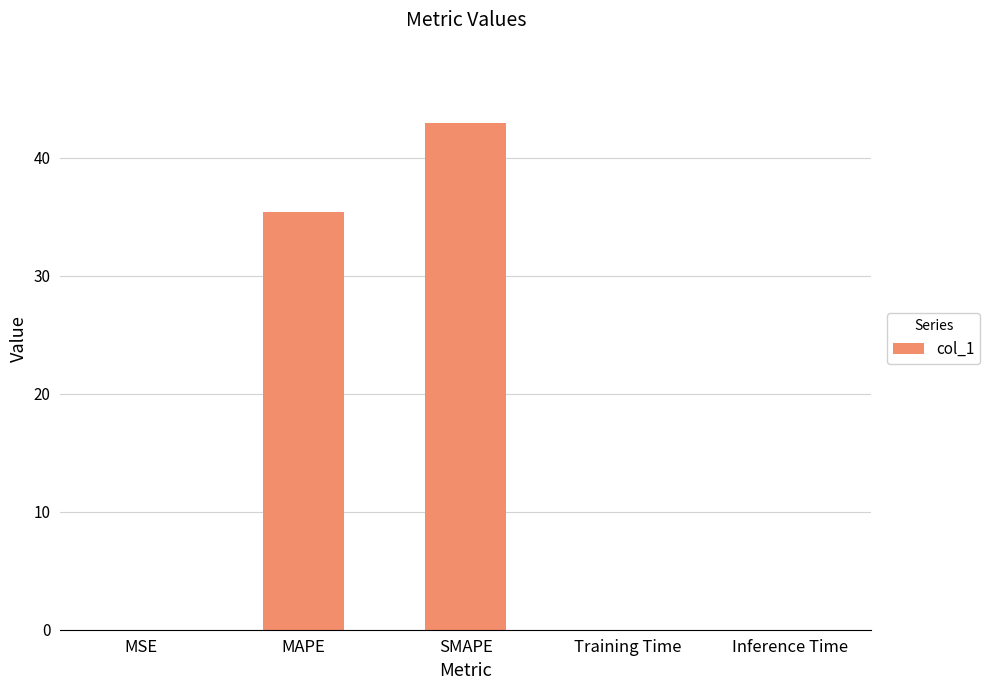

The chart shows a value of 0.0 at Inference Time. True or false?

True